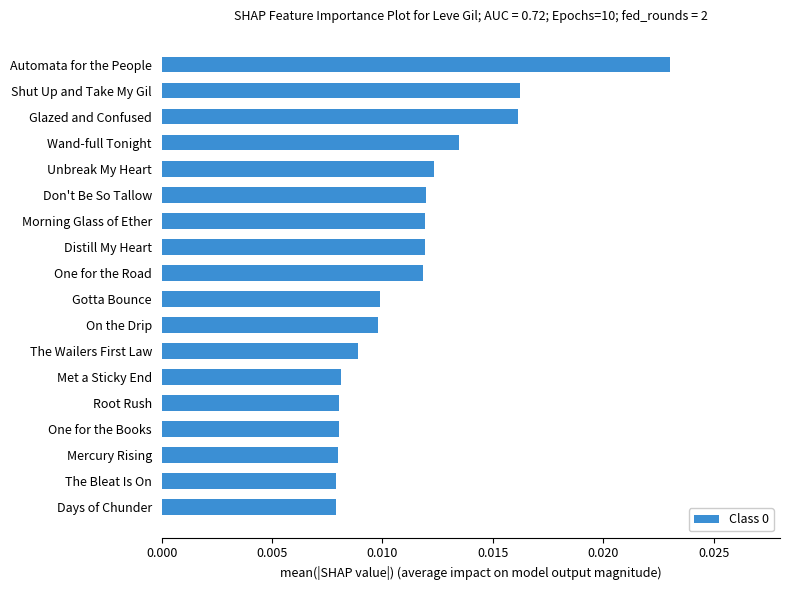

How many bars are there in total?

18